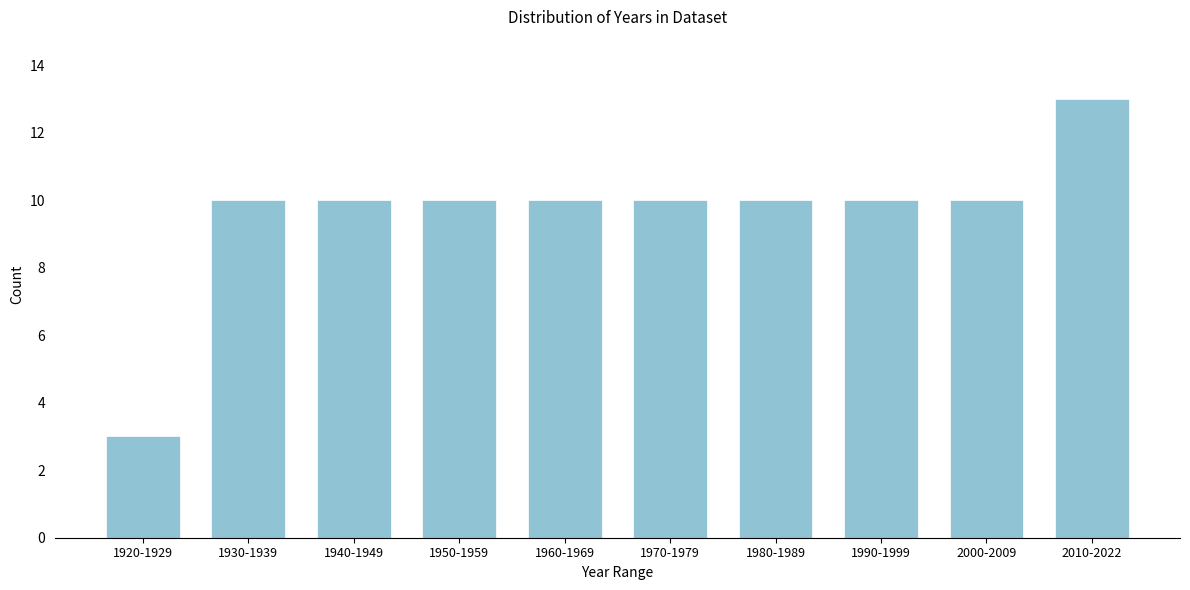

Reading right to left, list all the values displayed in this chart.

13	10	10	10	10	10	10	10	10	3